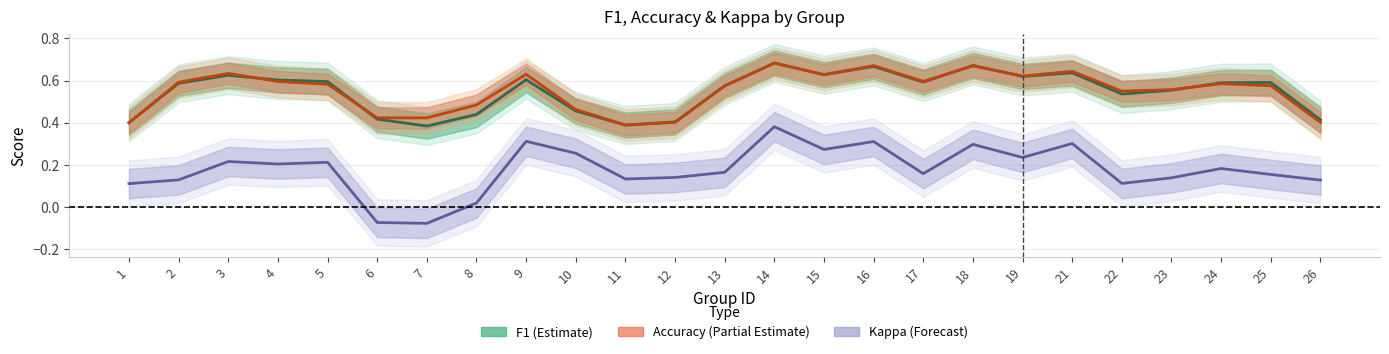

Reading left to right, list all the values displayed in this chart.

F1 (Estimate): 0.4	0.6	0.6	0.6	0.6	0.4	0.4	0.4	0.6	0.5	0.4	0.4	0.6	0.7	0.6	0.7	0.6	0.7	0.6	0.6	0.5	0.6	0.6	0.6	0.4
Accuracy (Partial Estimate): 0.4	0.6	0.6	0.6	0.6	0.4	0.4	0.5	0.6	0.5	0.4	0.4	0.6	0.7	0.6	0.7	0.6	0.7	0.6	0.6	0.5	0.6	0.6	0.6	0.4
Kappa (Forecast): 0.1	0.1	0.2	0.2	0.2	-0.1	-0.1	0.0	0.3	0.3	0.1	0.1	0.2	0.4	0.3	0.3	0.2	0.3	0.2	0.3	0.1	0.1	0.2	0.2	0.1